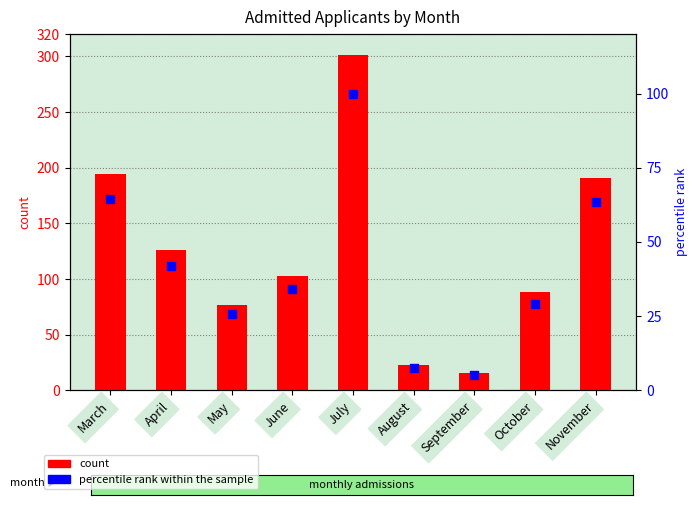

Which series has the largest Y range (max minus min)?

Sum of Number of admitted applicants